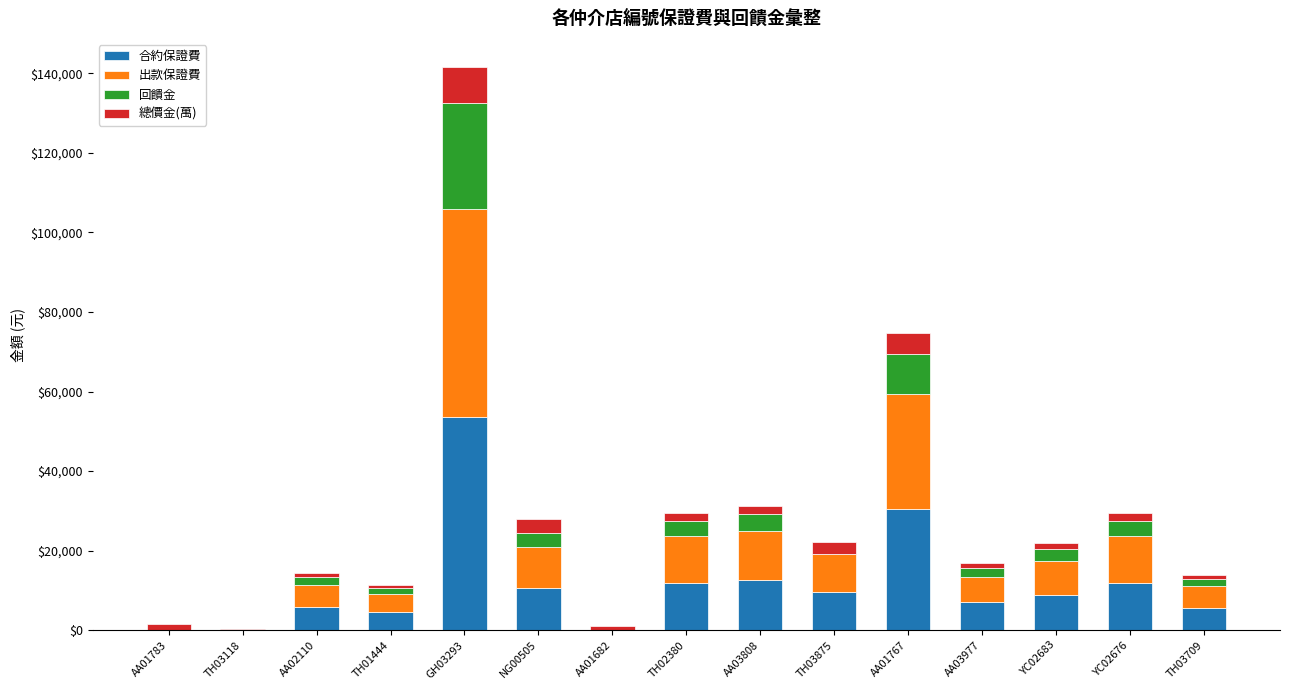

What is the maximum value for 合約保證費?

53568